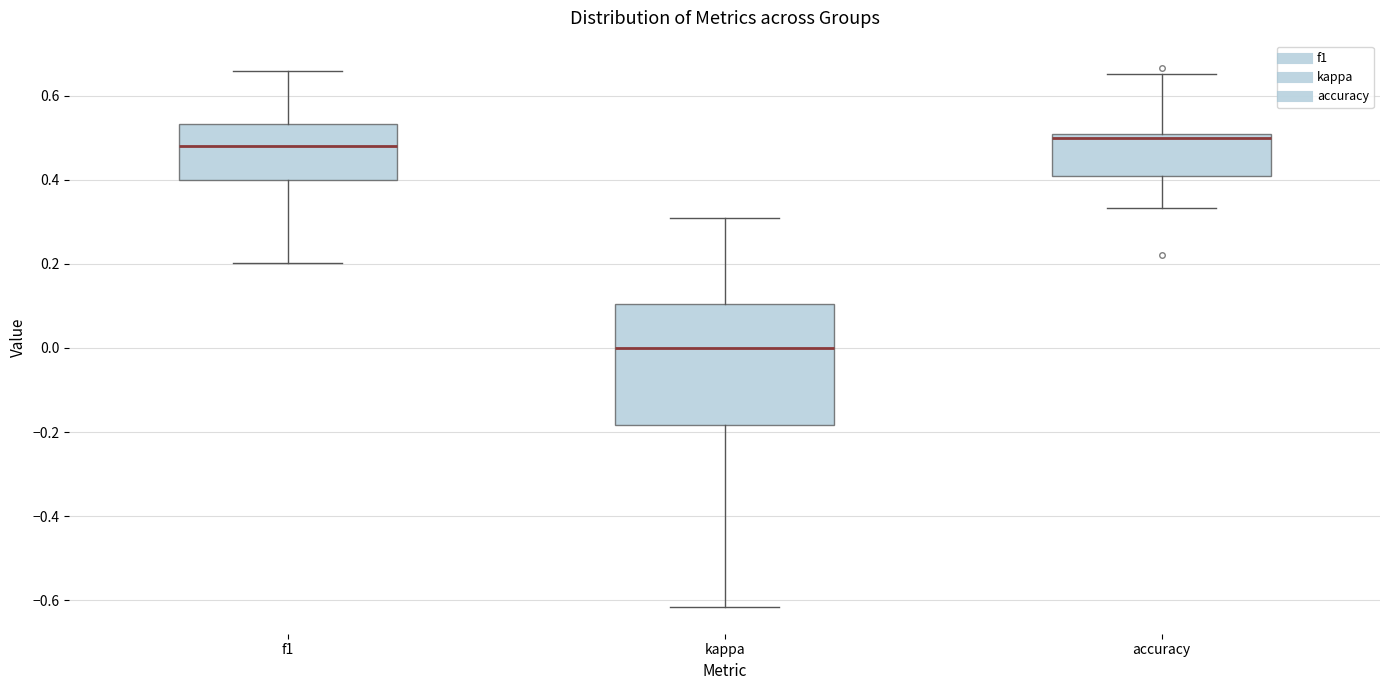

Comparing the boxes themselves (not the whiskers), which one is the tallest?

kappa